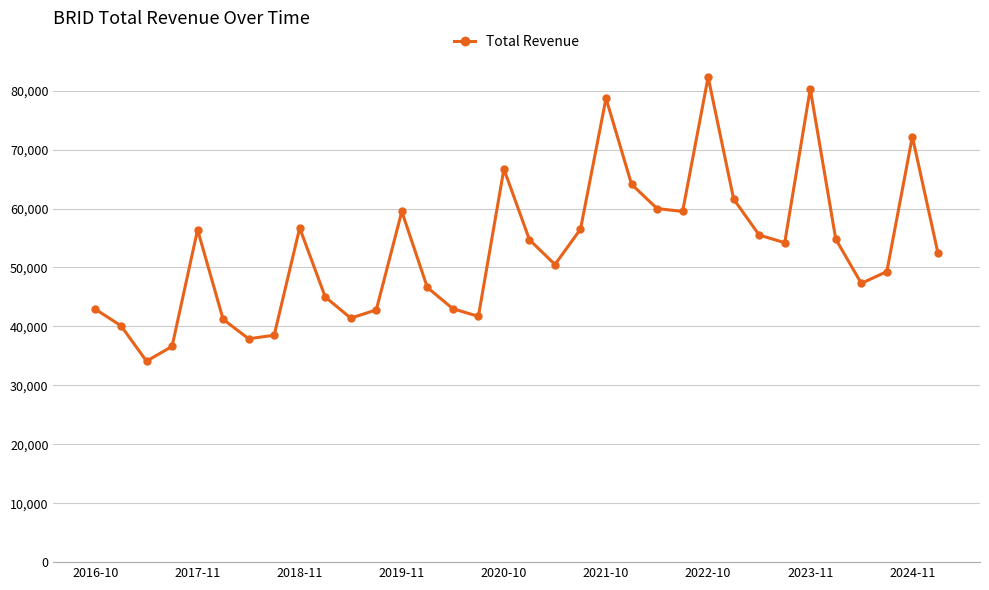

What is the sum of all values?

1805100